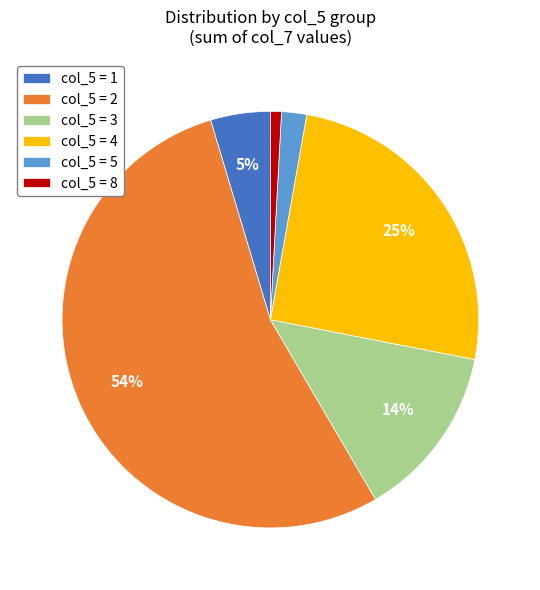

To the nearest percent, what is the difference between the col_5 = 3 and col_5 = 1 slice percentages?

9%